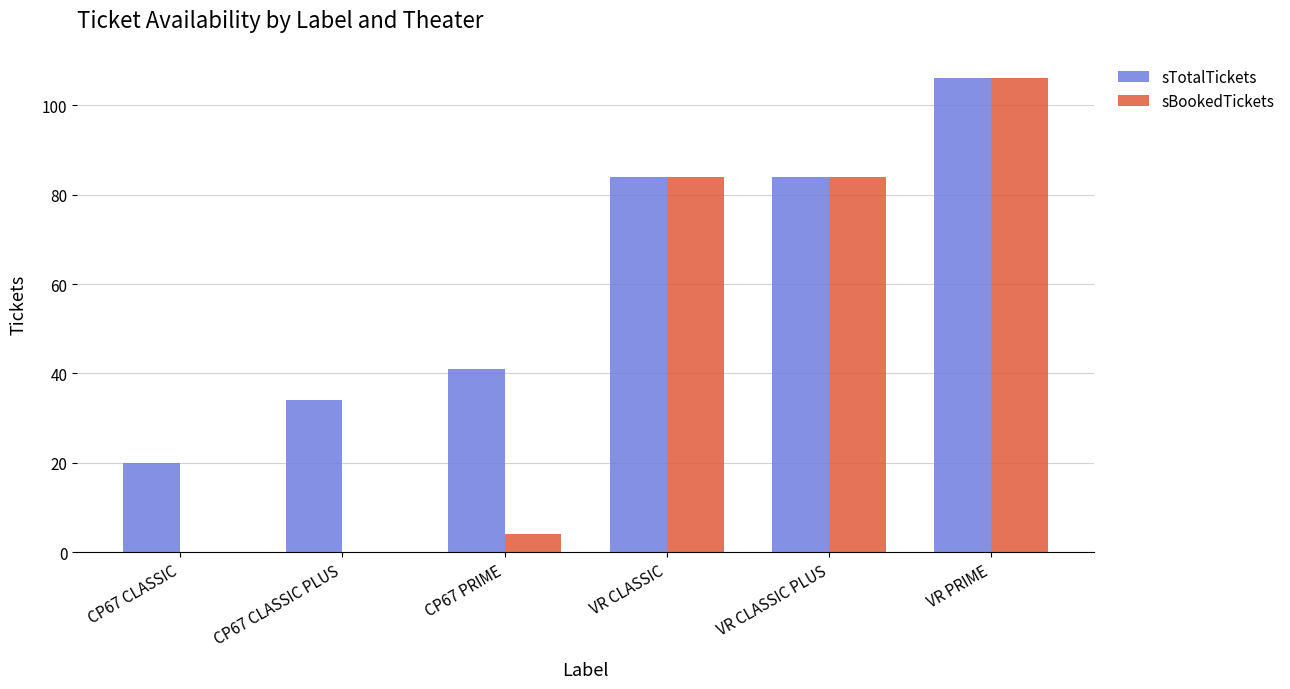

Which series has the widest spread of values?

sBookedTickets